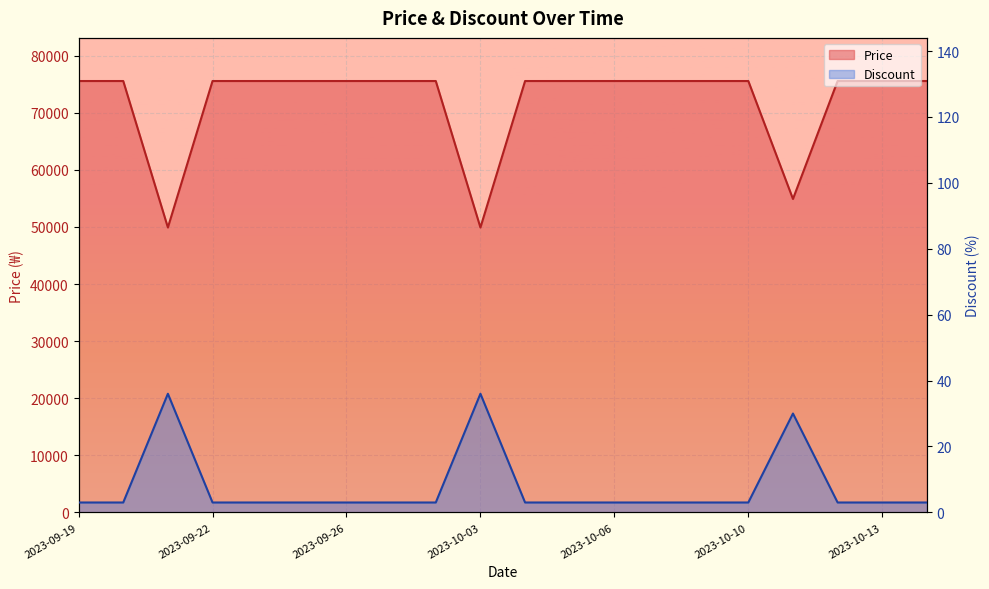

Rank the series at 2023-10-05 from highest to lowest value.

Price, Discount